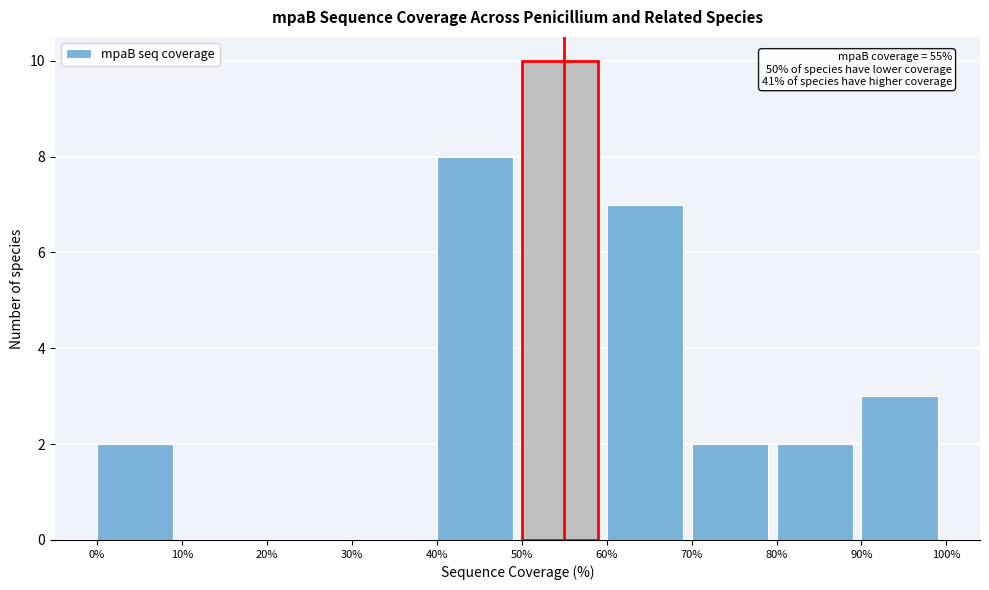

Over which range of the x-axis is the bar tallest?

50% to 60%